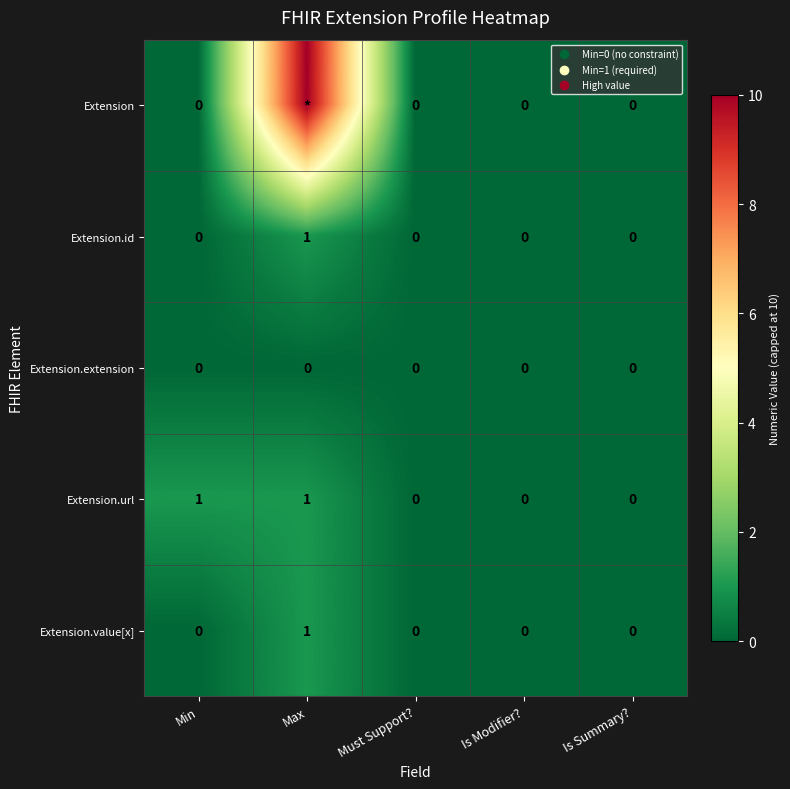

At how many categories does at least one series exceed 1?

1